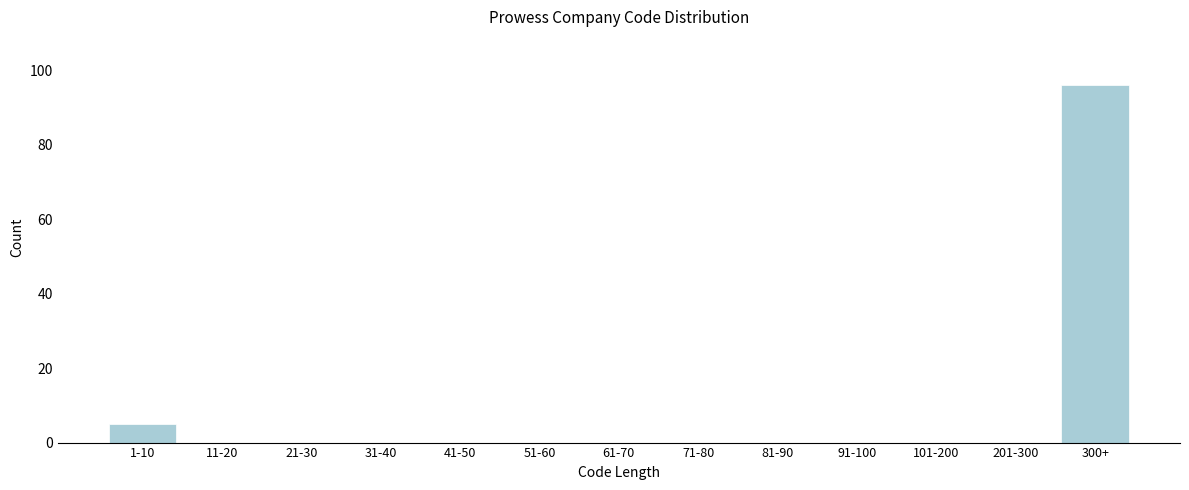

Reading right to left, transcribe all the data shown in this chart.

300+=96	201-300=0	101-200=0	91-100=0	81-90=0	71-80=0	61-70=0	51-60=0	41-50=0	31-40=0	21-30=0	11-20=0	1-10=5